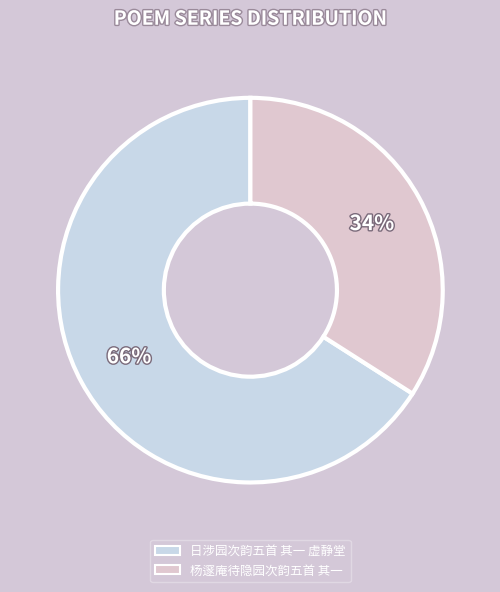

Is 杨邃庵待隐园次韵五首 其一 the majority of the pie?

No